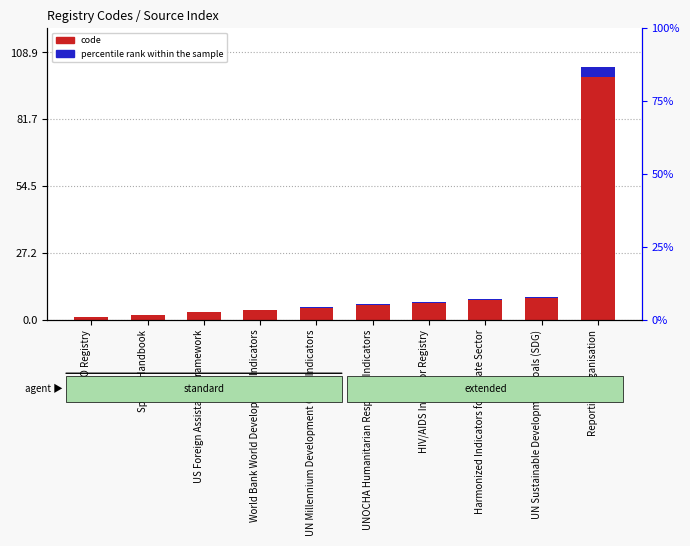

Is the value of percentile rank within the sample at UNOCHA Humanitarian Response Indicators greater than the value of code at Harmonized Indicators for Private Sector?

No